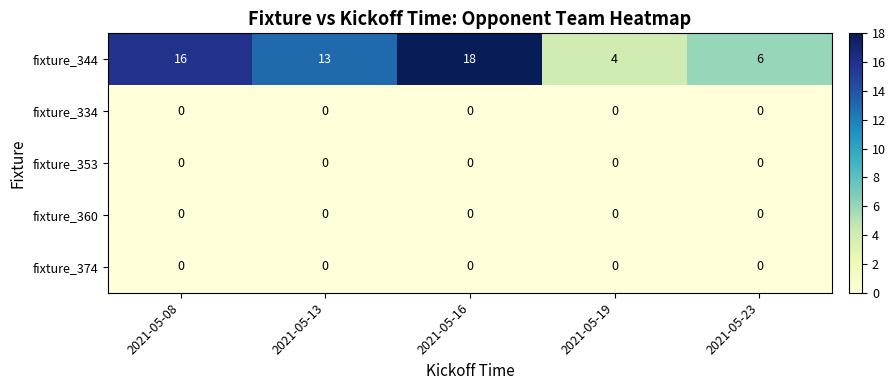

Where is fixture_344 nearest to the value 11?

2021-05-13